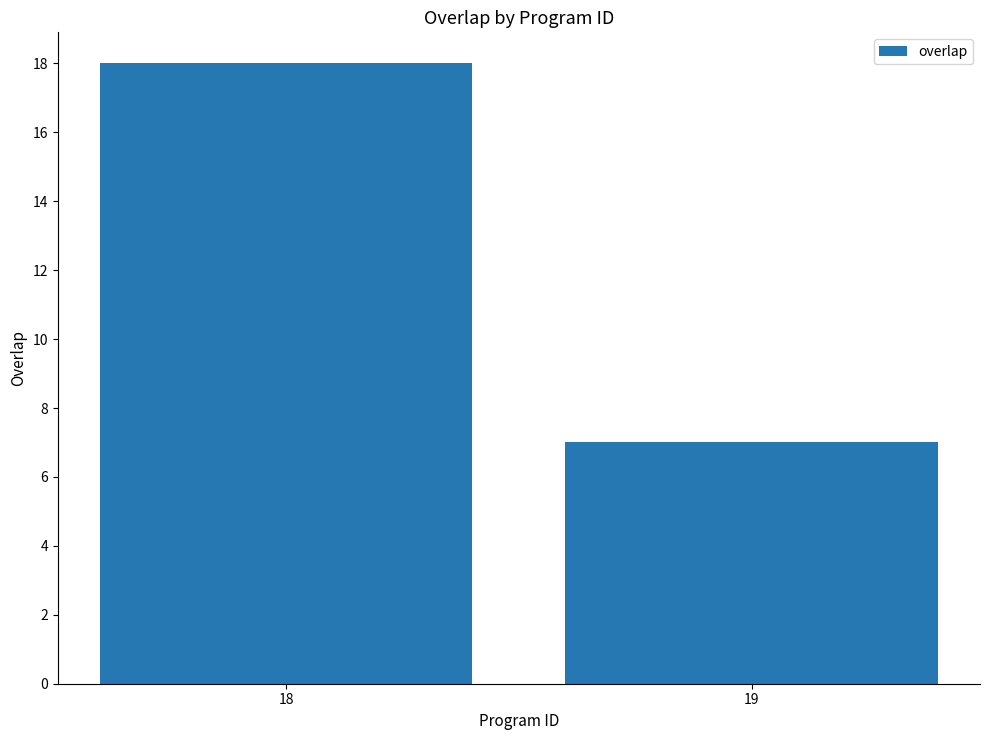

Rank the categories by value from highest to lowest.

18, 19